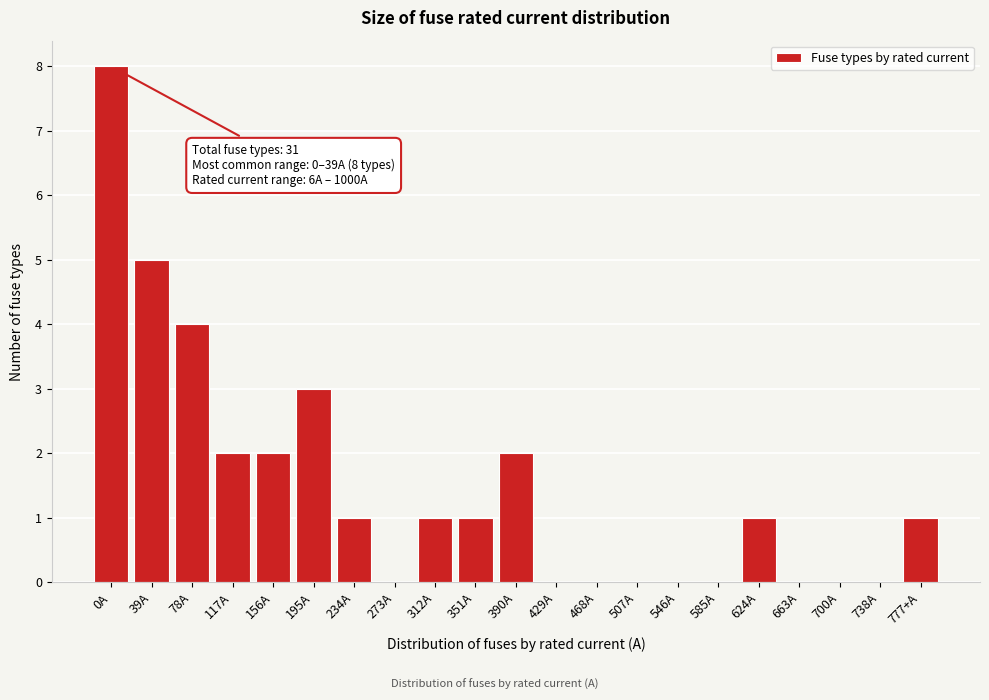

Reading left to right, what are all the values shown in this chart?

0A=8	39A=5	78A=4	117A=2	156A=2	195A=3	234A=1	273A=0	312A=1	351A=1	390A=2	429A=0	468A=0	507A=0	546A=0	585A=0	624A=1	663A=0	700A=0	738A=0	777+A=1